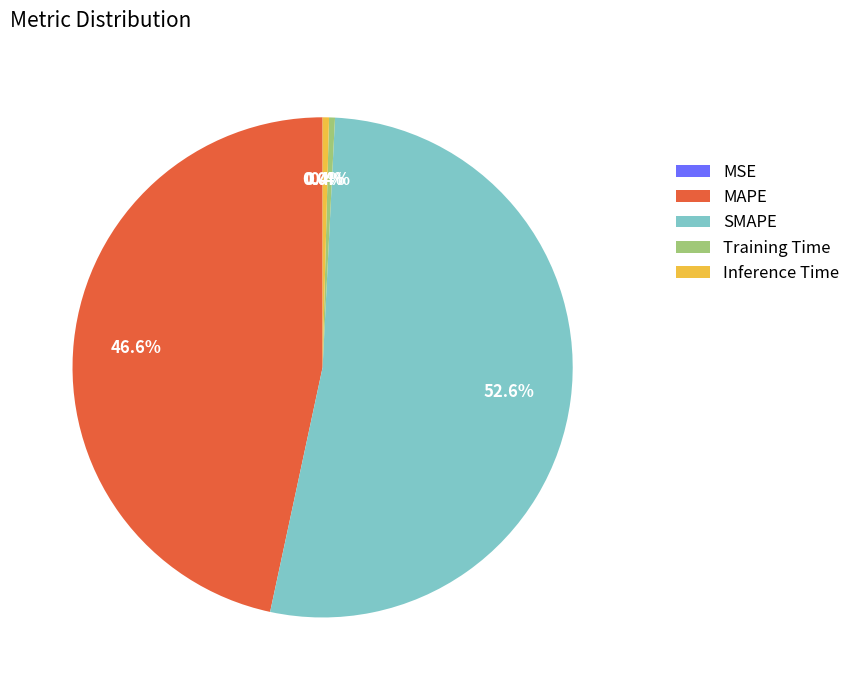

What is the largest slice in the pie chart?

SMAPE